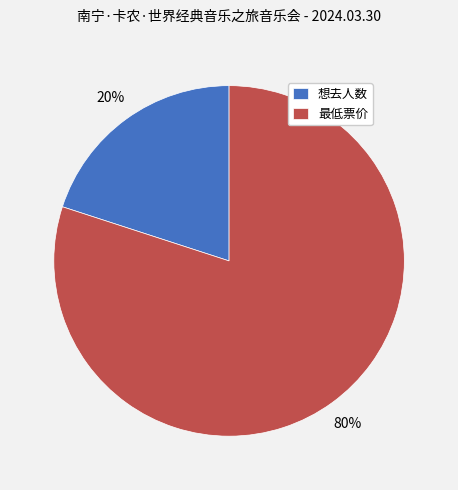

Does 想去人数 represent more than half of the total?

No